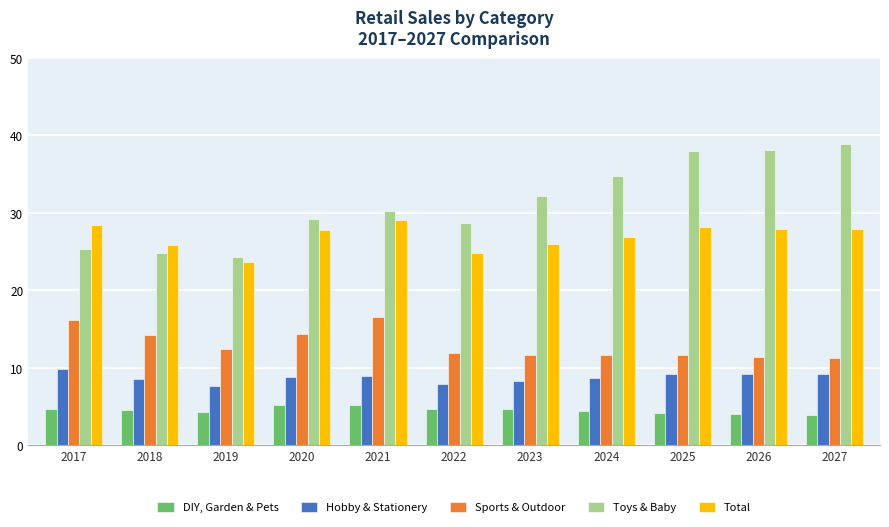

Is the value of Toys & Baby at 2024 greater than the value of DIY, Garden & Pets at 2021?

Yes